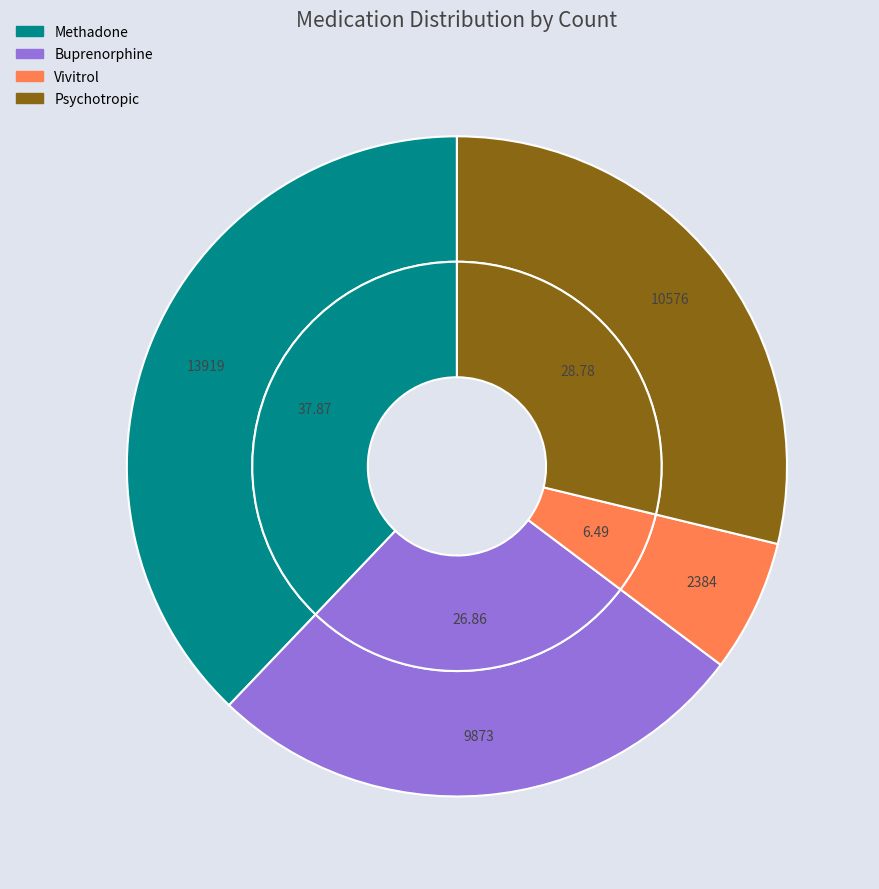

What percentage is the Methadone slice, to the nearest percent?

38%